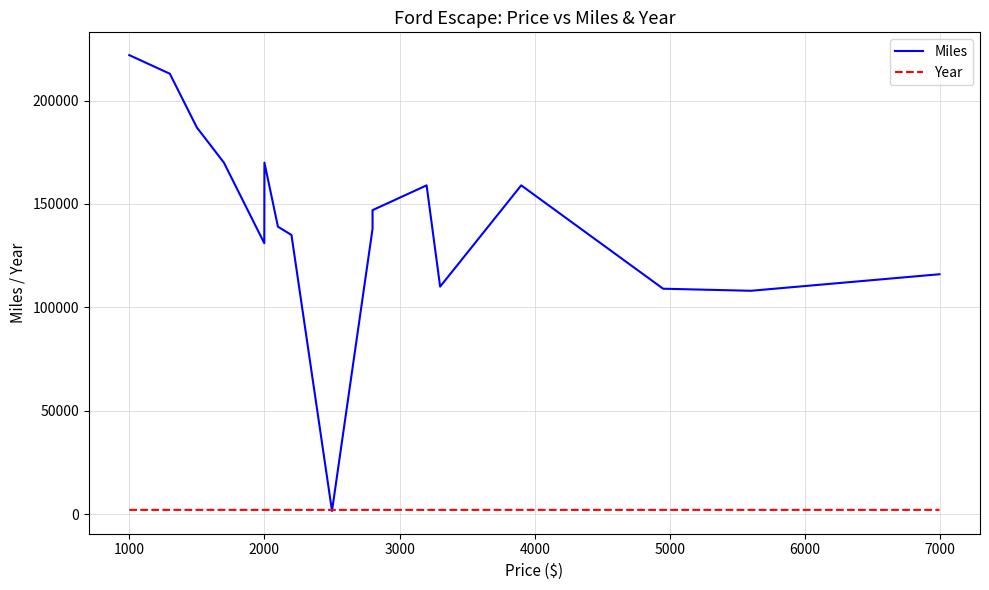

What is the average value of the Year series?

2007